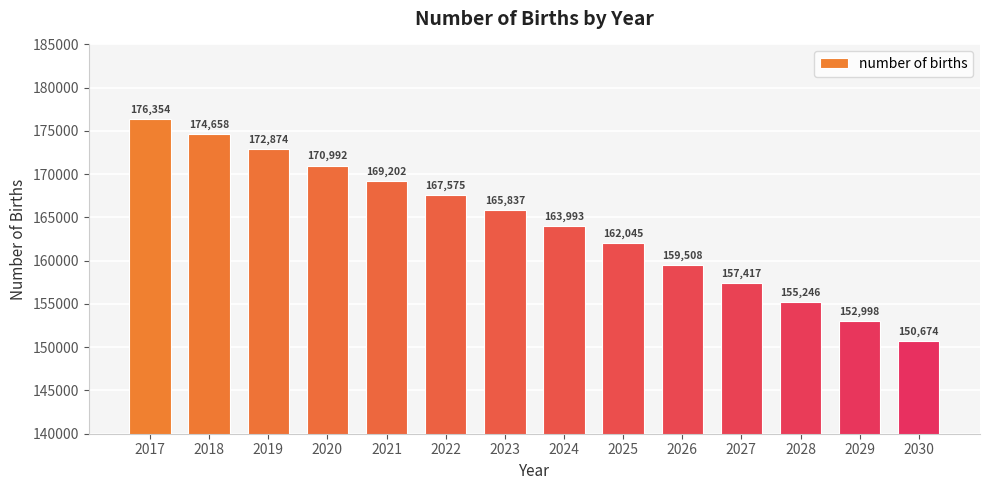

List the labels in order of value, smallest first.

2030, 2029, 2028, 2027, 2026, 2025, 2024, 2023, 2022, 2021, 2020, 2019, 2018, 2017